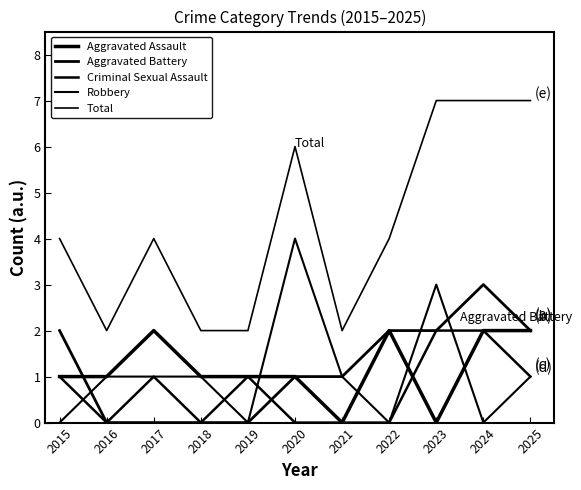

Count the Aggravated Assault values in the range 1 to 2.

9